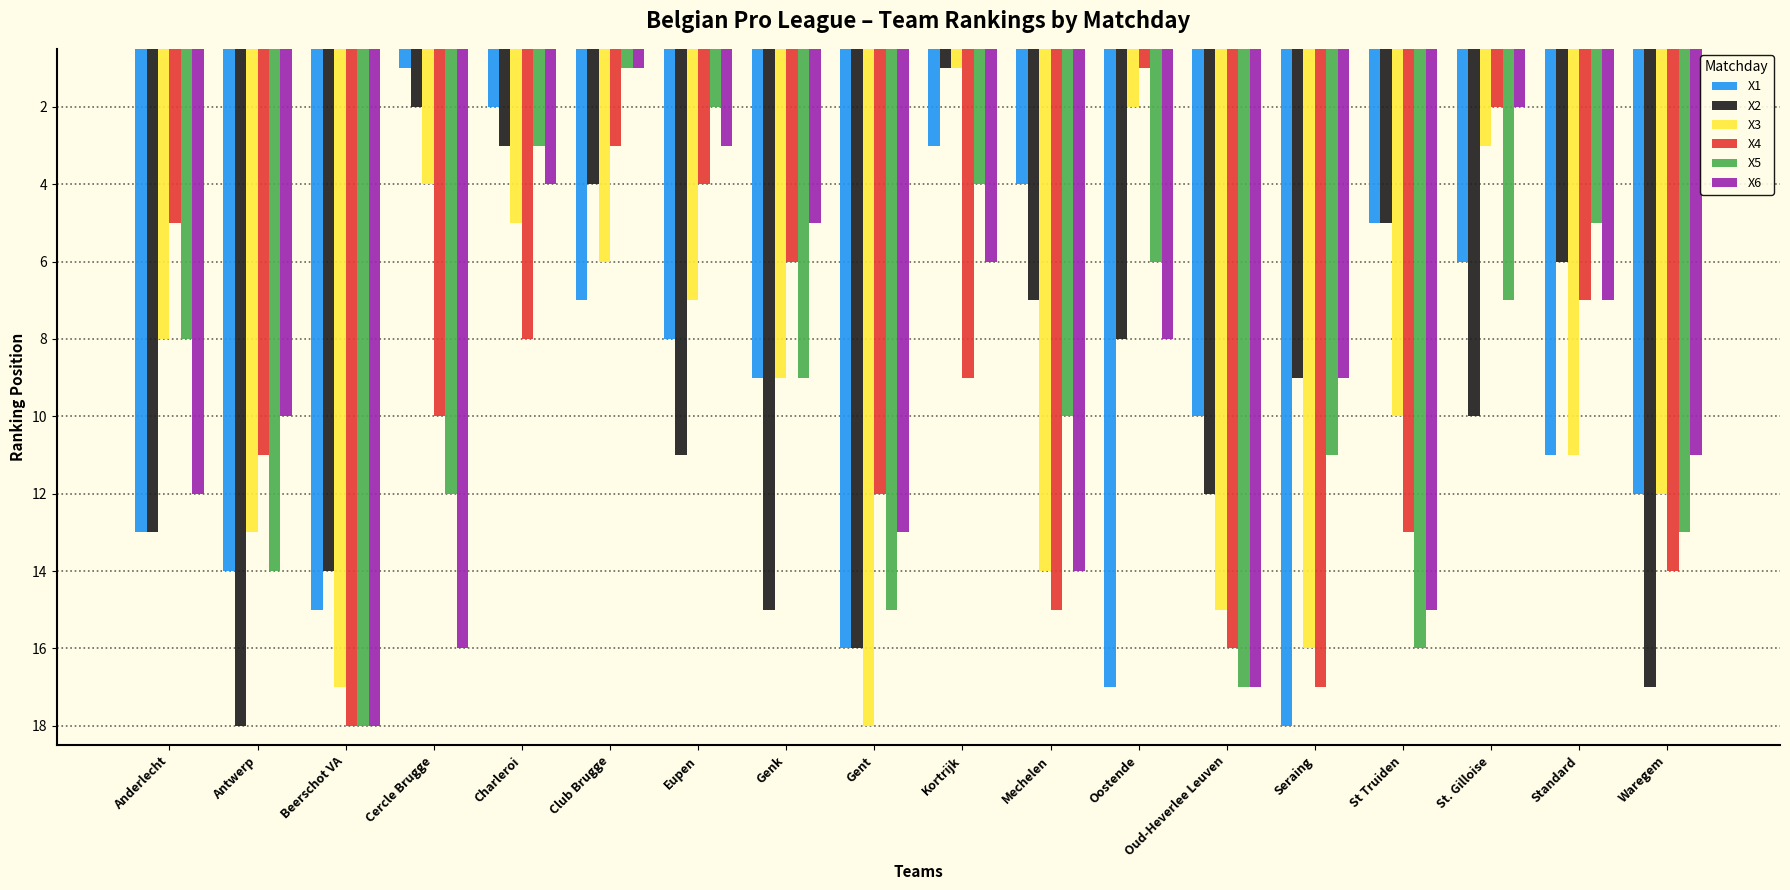

Is it true that X6 equals 2 at Kortrijk?

False